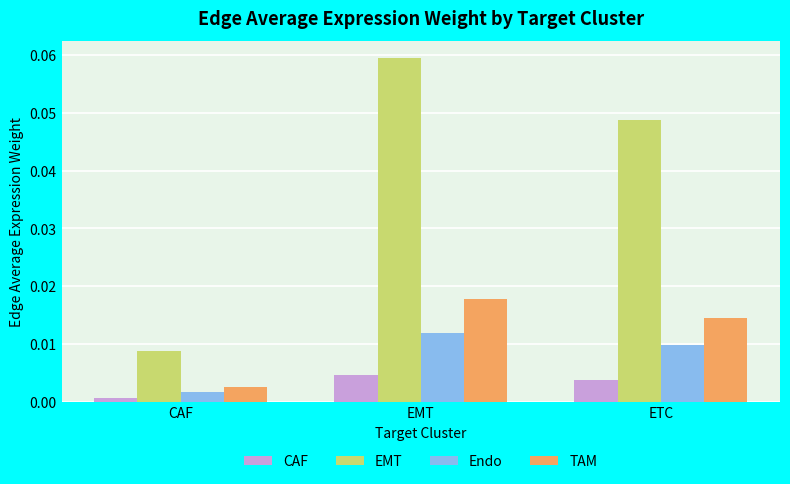

How many bars are there in total?

12